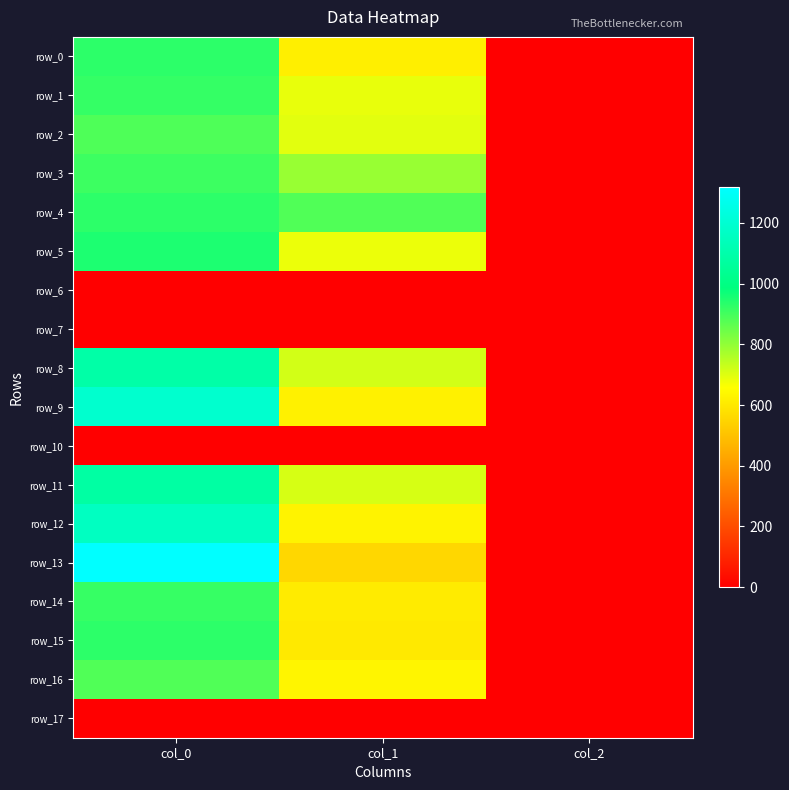

What is the difference between the highest and lowest values at col_0?

1316.7